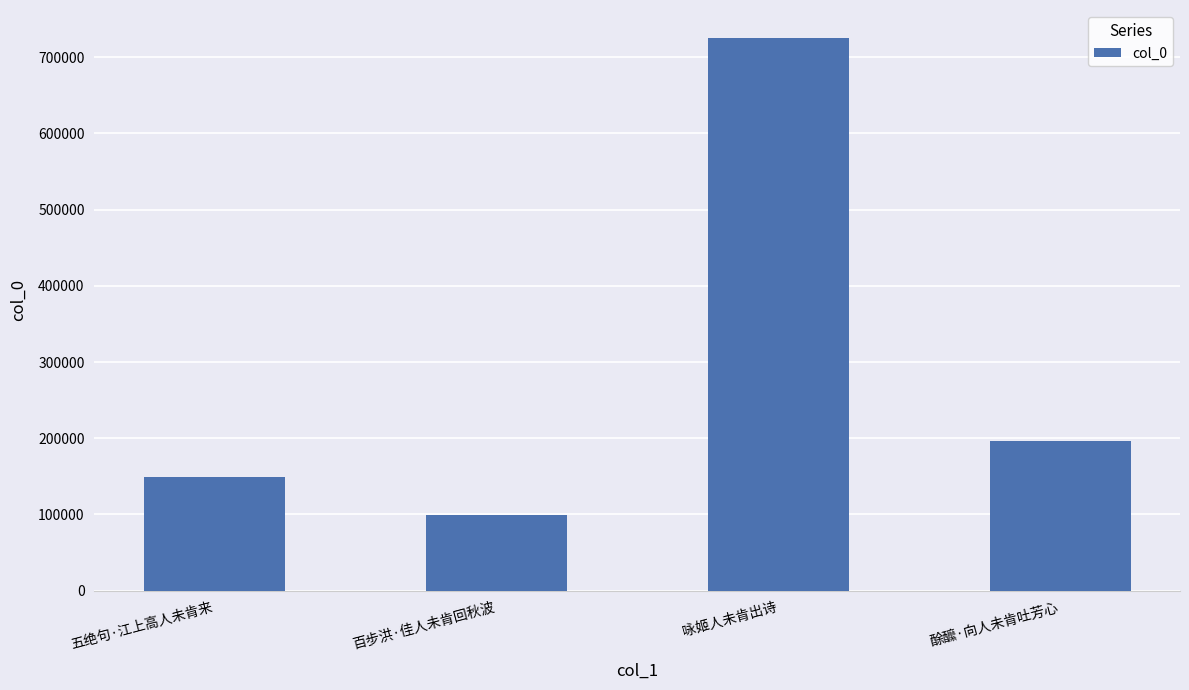

Is it true that the value at 五绝句·江上高人未肯来 is 149479?

True